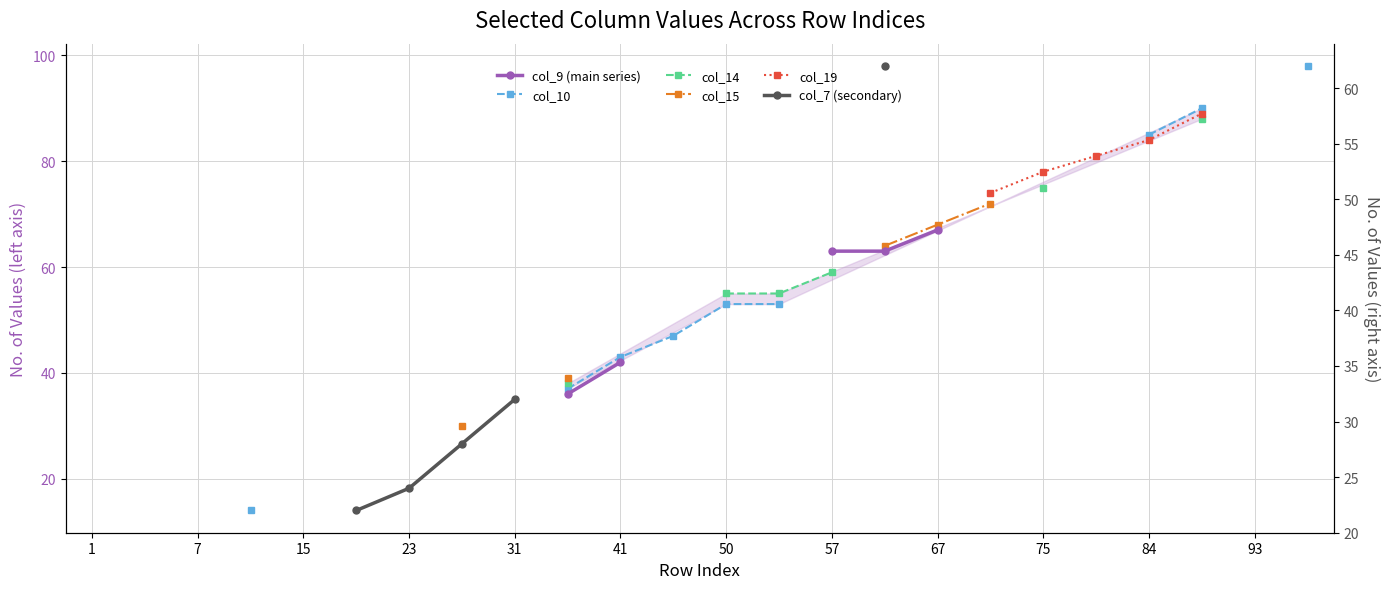

How many lines are shown in the chart?

6